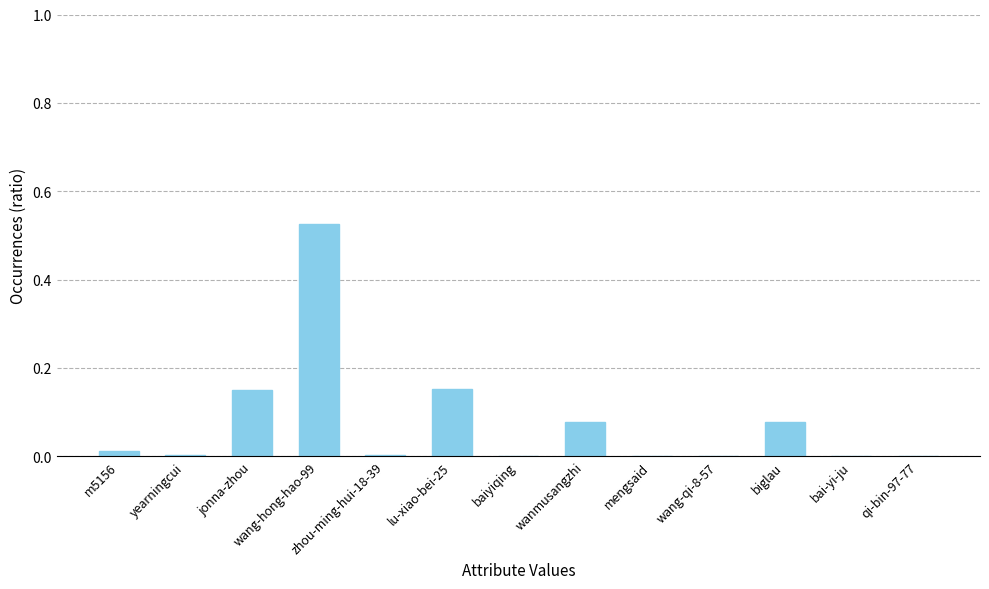

True or false: the data shows 0.0 at biglau.

False